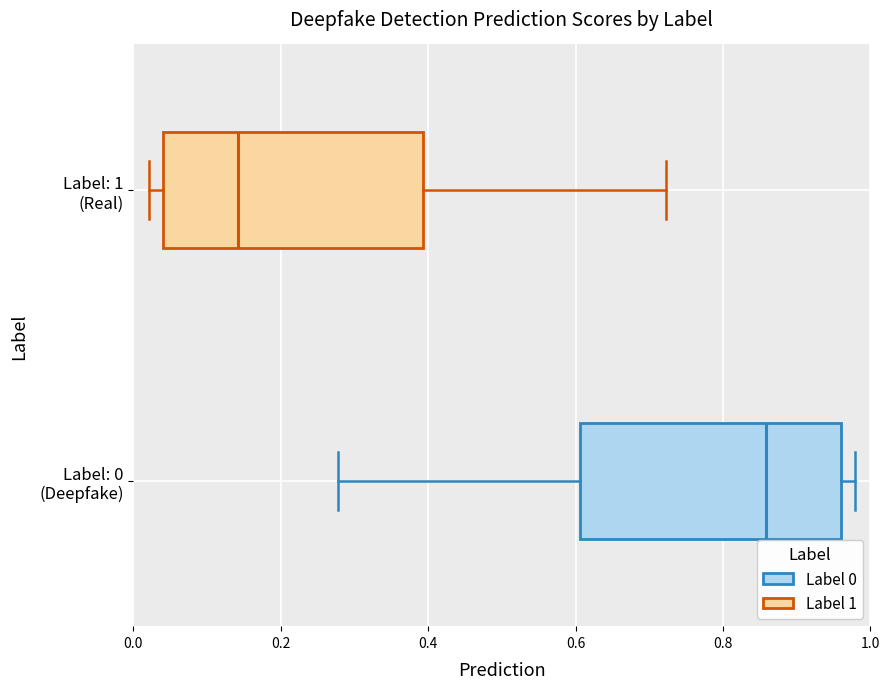

Reading bottom to top, read every box against the x-axis: the position of its median line, the range the box covers, and the ends of its whiskers. The values are not printed on the chart, so give them approximately, as read against the axis.

Label: 0 (Deepfake): median 0.86, box 0.60 to 0.96, whiskers 0.28 to 0.98
Label: 1 (Real): median 0.14, box 0.04 to 0.40, whiskers 0.02 to 0.72